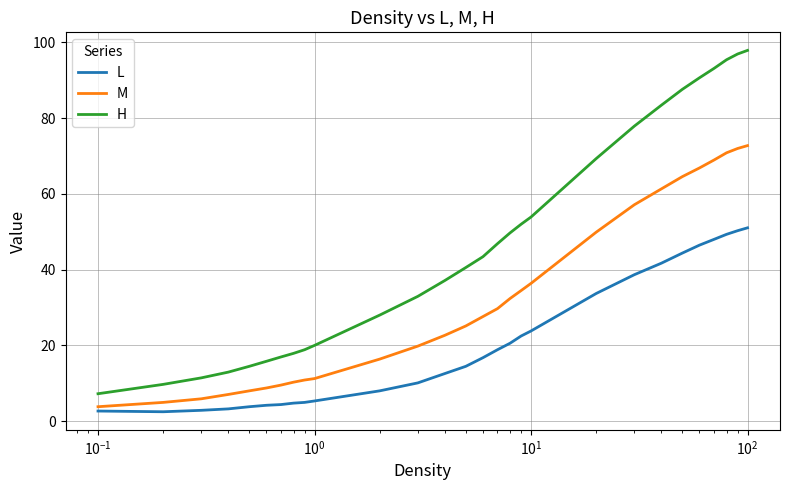

How many lines are shown in the chart?

3